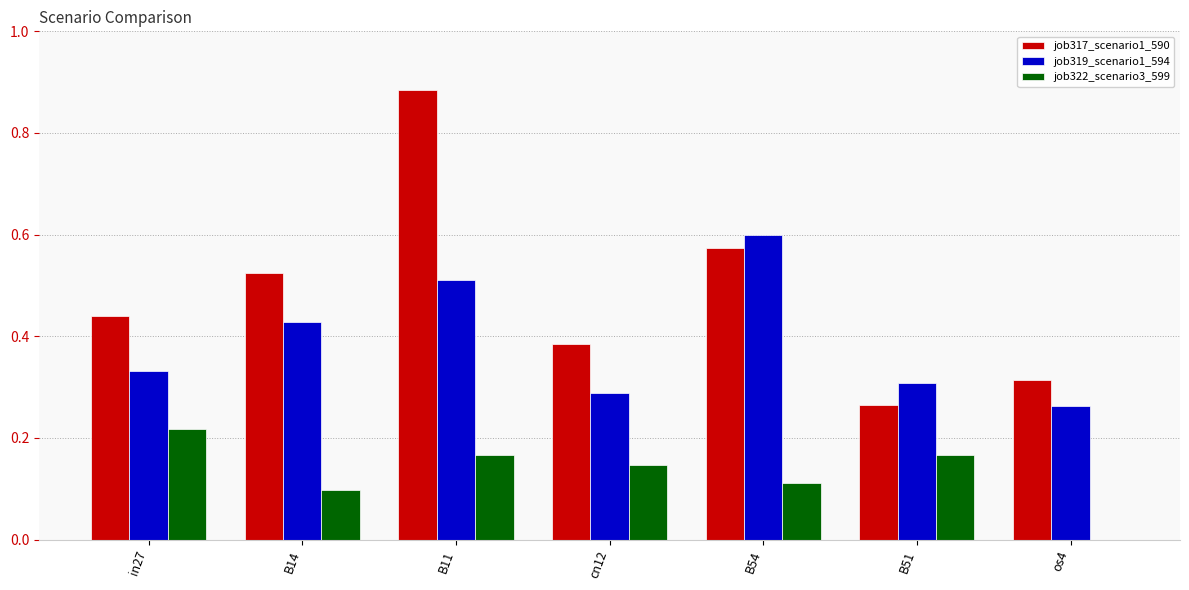

Between cn12 and B51, which series saw the biggest shift?

job317_scenario1_590